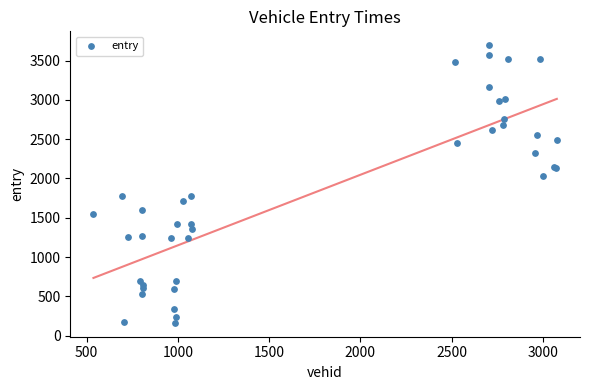

What Y value in the scatter plot is closest to 1928?

2034.4